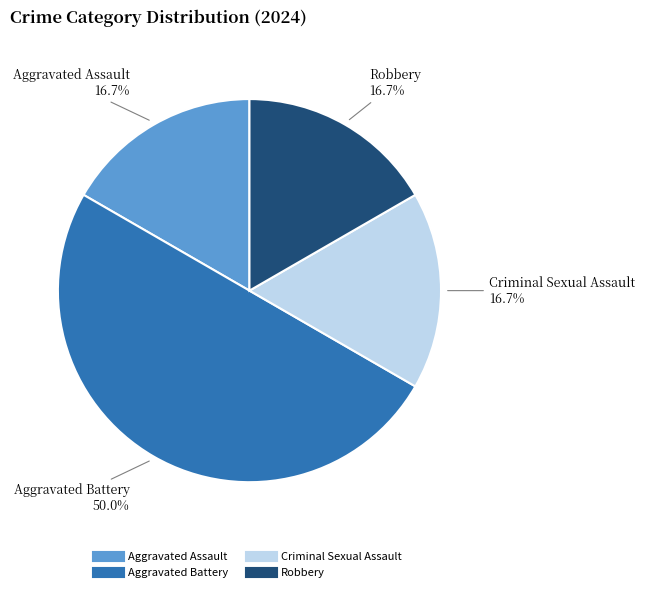

How much of the chart is everything except Aggravated Battery?

50.0%